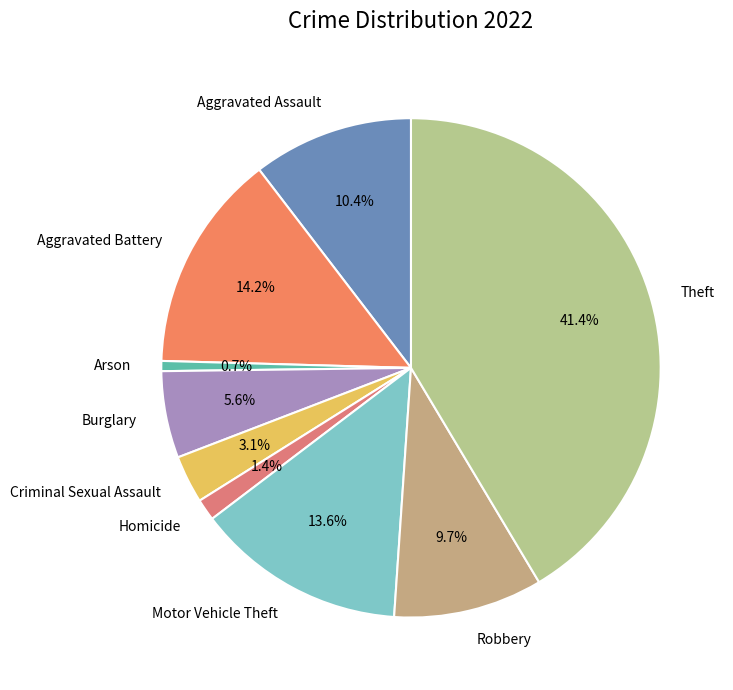

Approximately how many times larger is the value at Aggravated Battery compared to Theft?

0.3